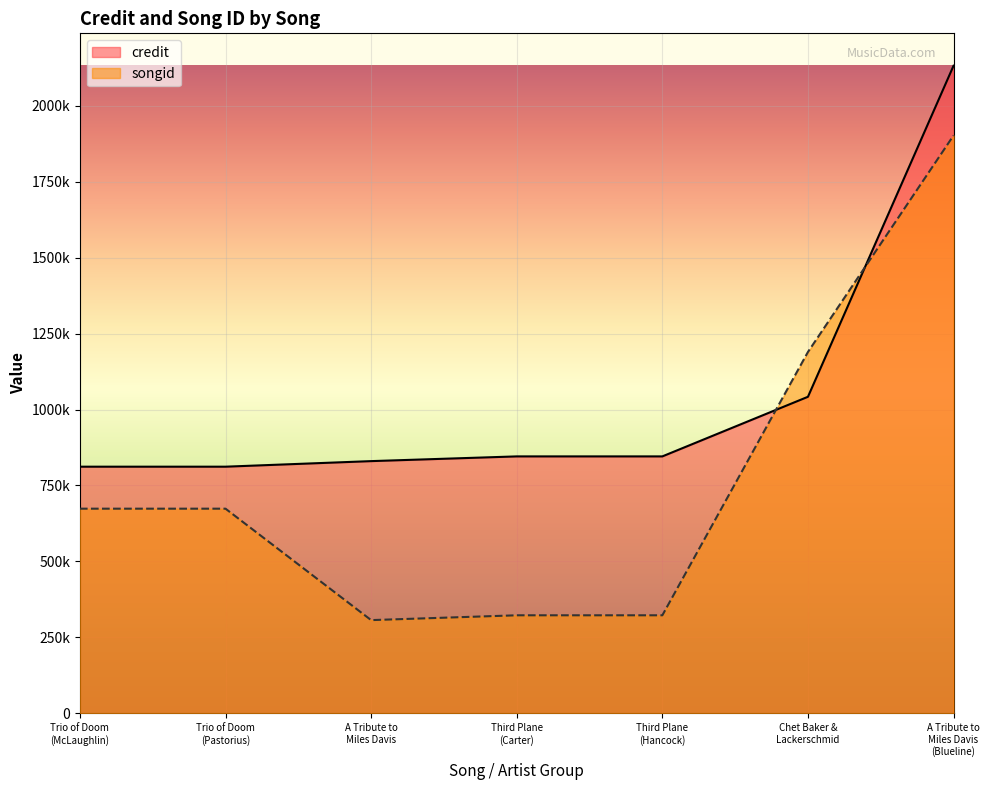

What is the label of the 5th point from the right?

A Tribute to
Miles Davis